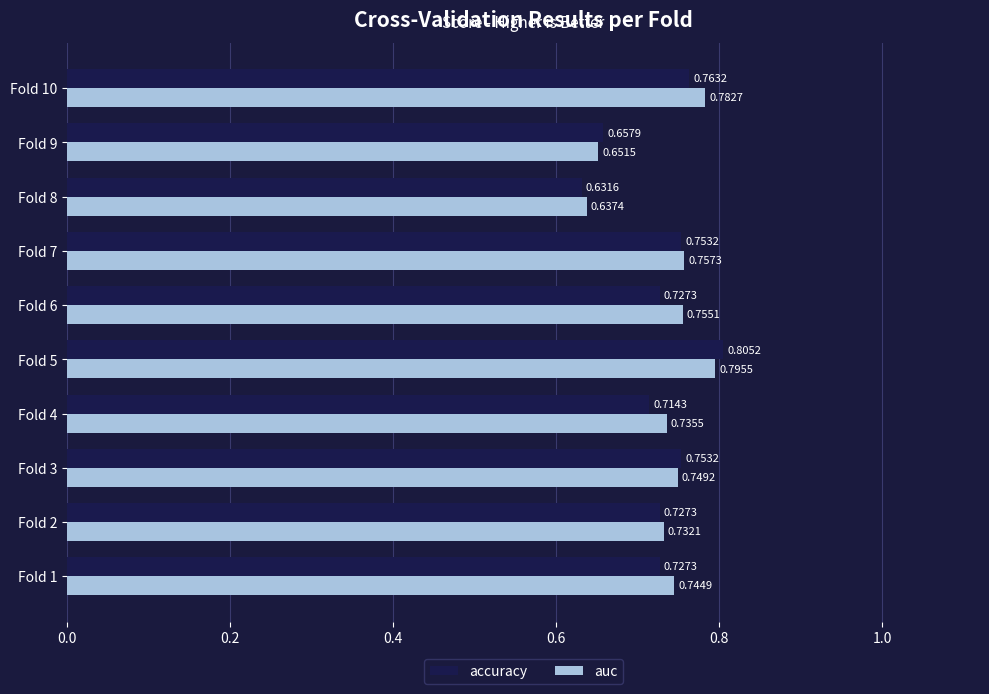

Rank the series by their average value, from lowest to highest.

accuracy, auc